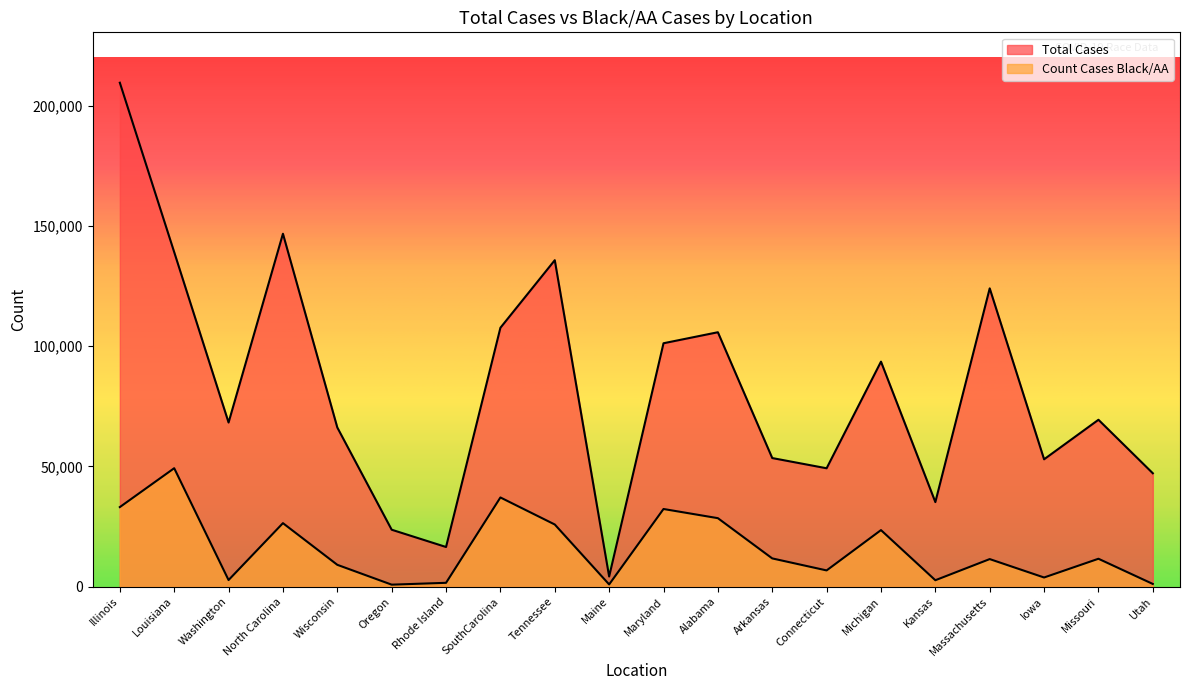

At which category does the chart reach its minimum across all series?

Oregon